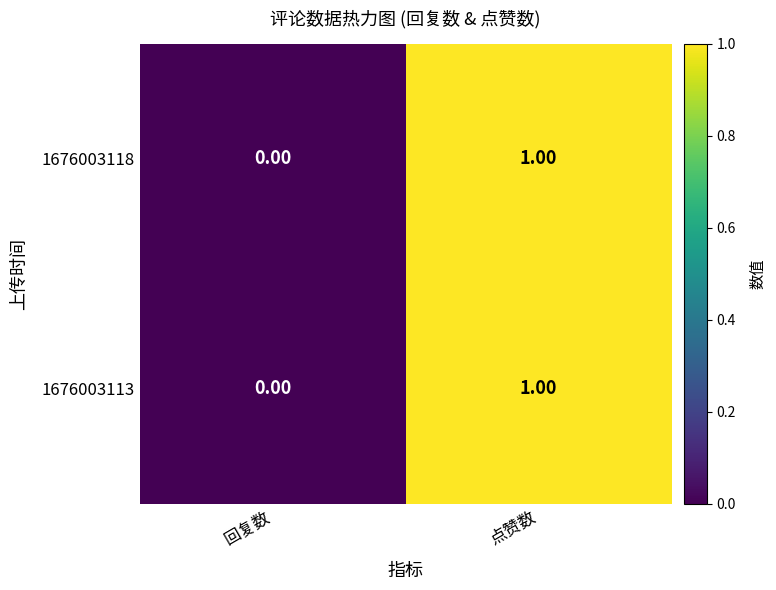

Is the value of 1676003118 at 回复数 greater than the value of 1676003113 at 点赞数?

No